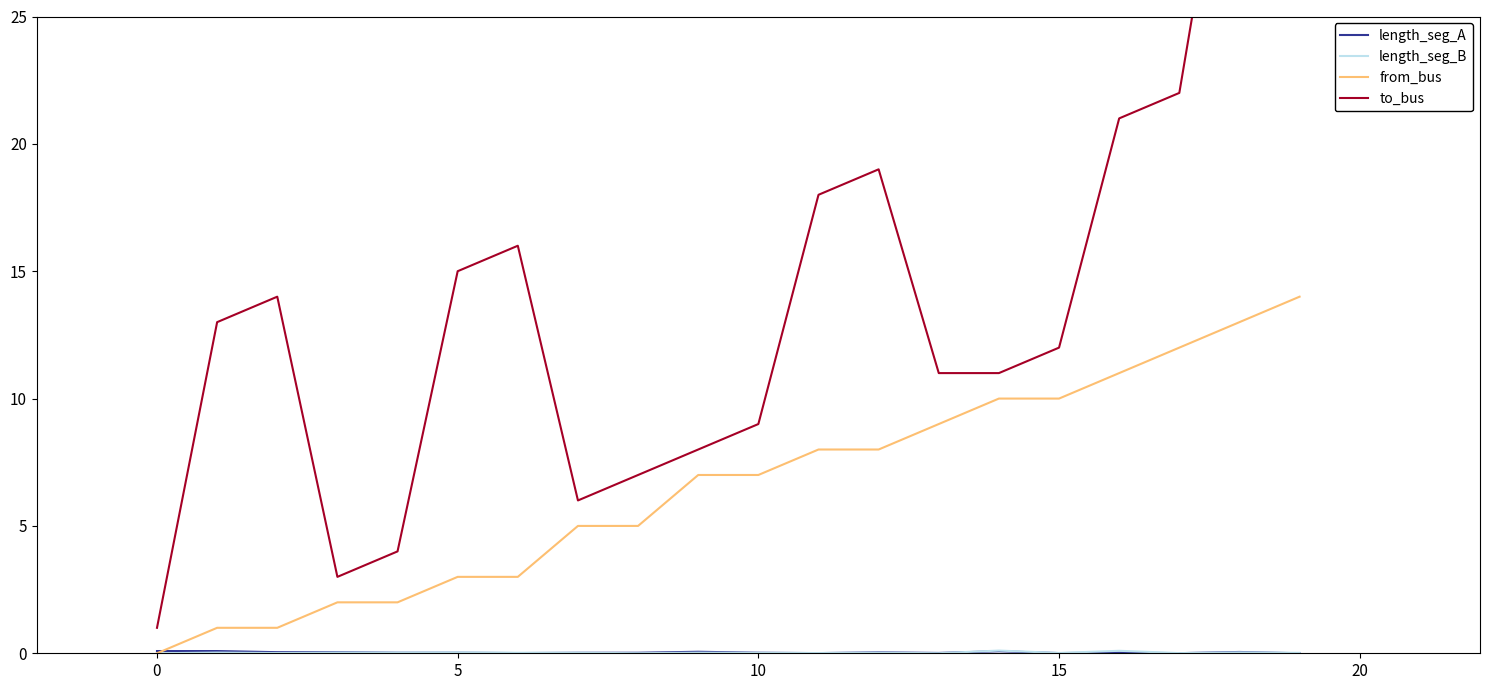

What is the spread (max minus min) of values at 12?

19.0